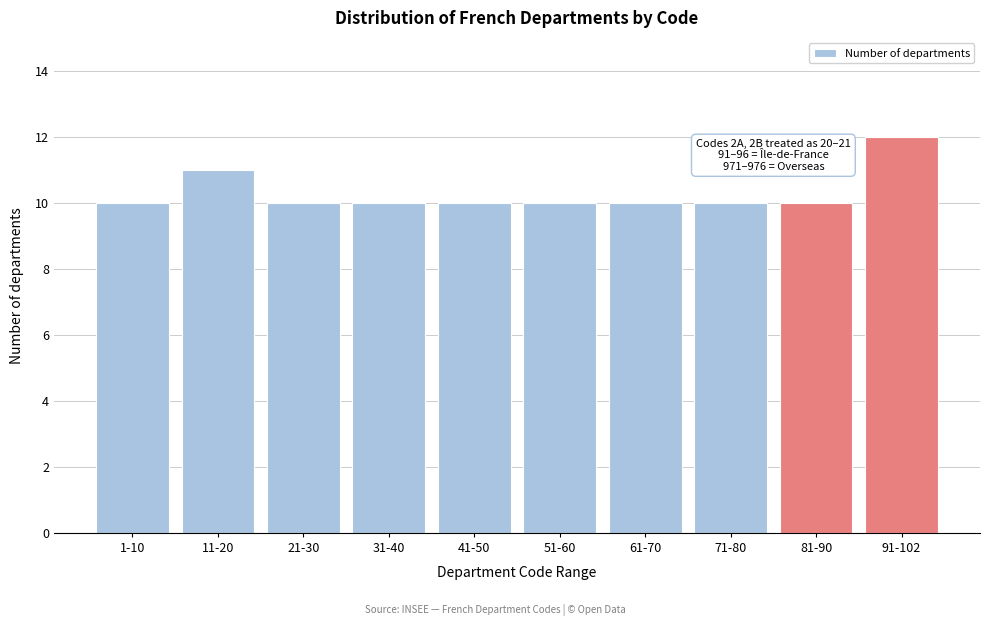

Reading left to right, transcribe all the data shown in this chart.

10	11	10	10	10	10	10	10	10	12